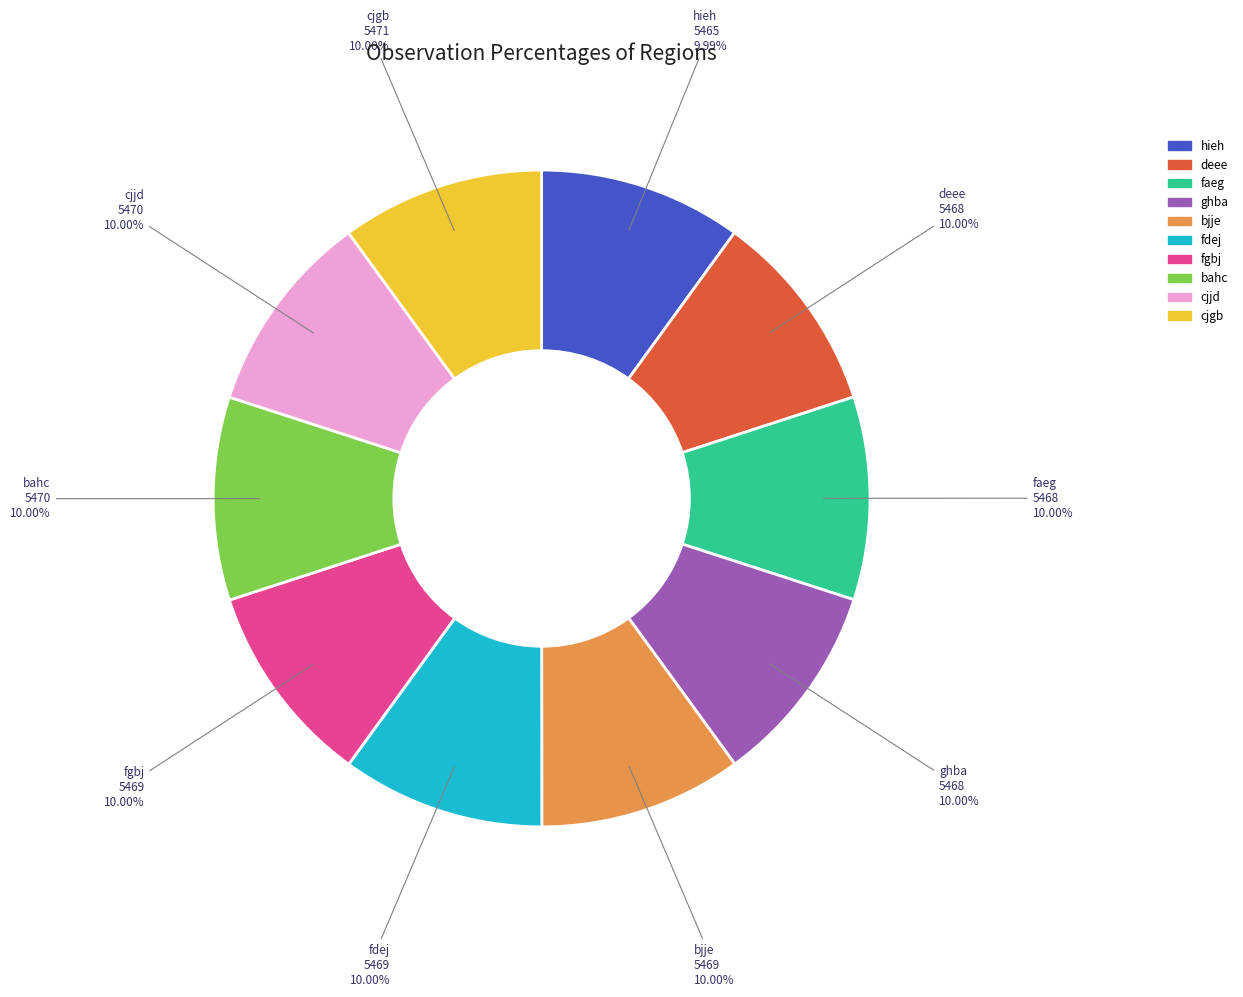

How many slices are in this pie chart?

10